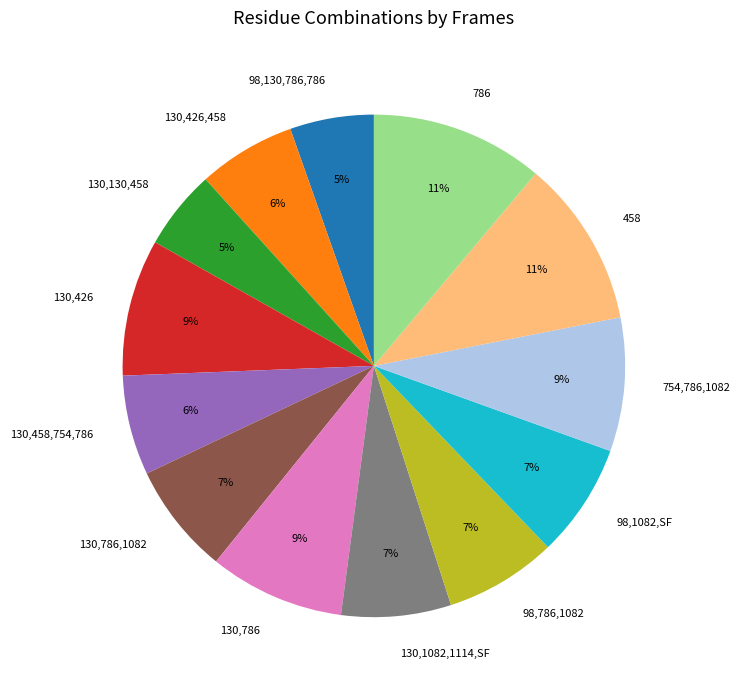

How many segments does this pie chart have?

13